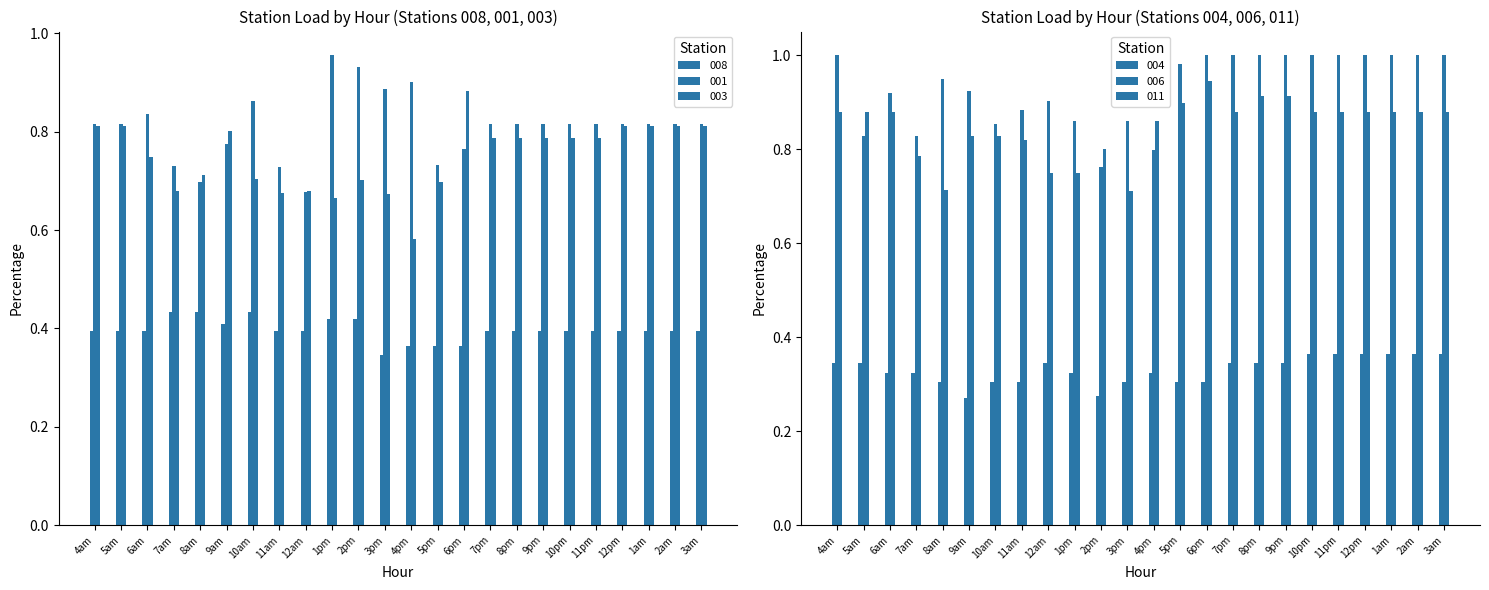

How many bars are there in total?

144